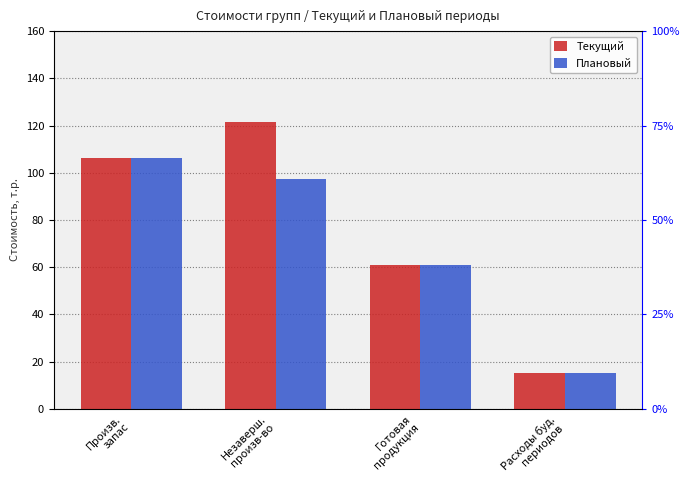

Reading right to left, transcribe all the data shown in this chart.

Текущий: Расходы буд.
периодов=15.2	Готовая
продукция=60.8	Незаверш.
произв-во=121.6	Произв.
запас=106.4
Плановый: Расходы буд.
периодов=15.2	Готовая
продукция=60.8	Незаверш.
произв-во=97.3	Произв.
запас=106.4